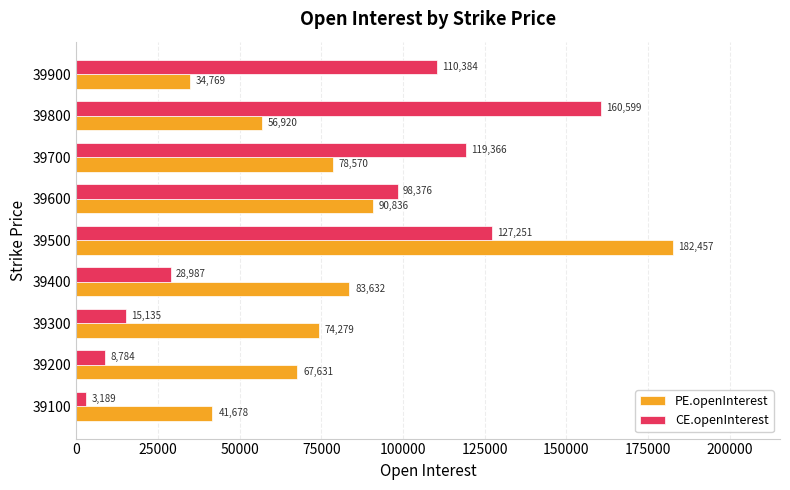

What is the difference between the maximum and minimum values in the CE.openInterest series?

157410